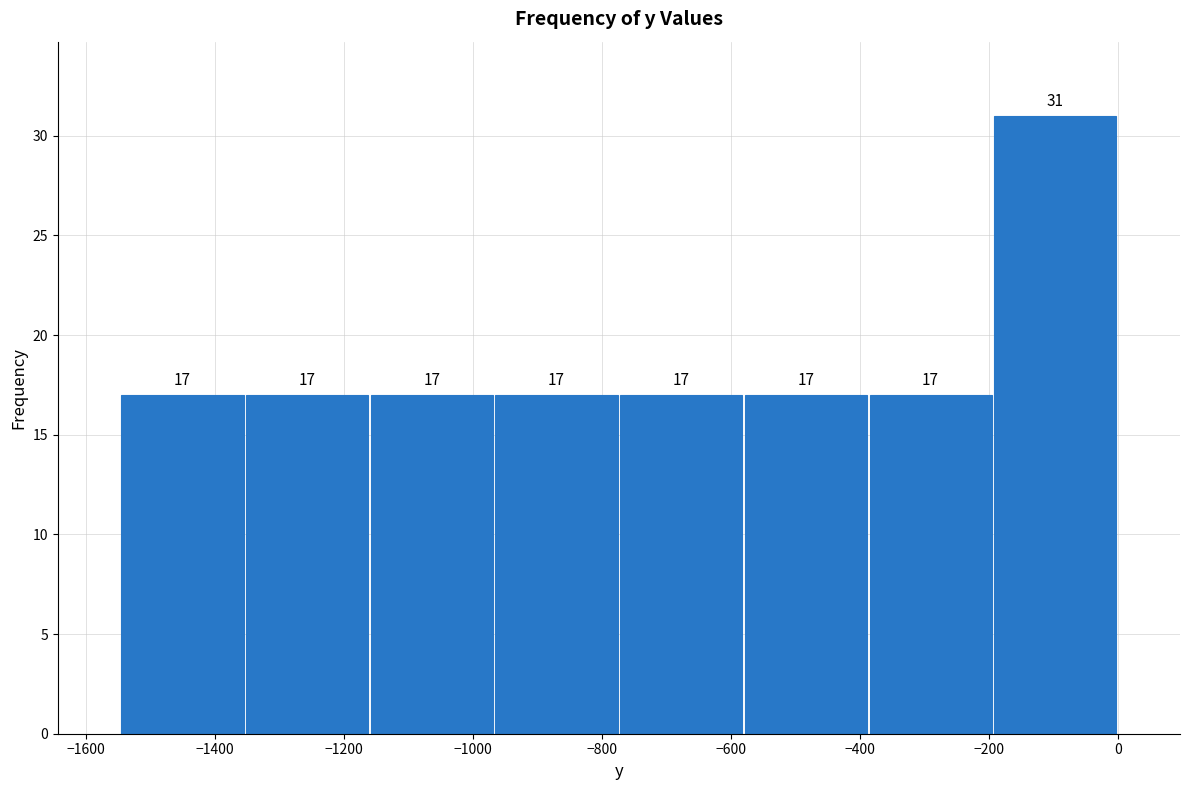

What is the height of the bar covering -780 to -580 on the x-axis? The bar edges are not printed on the chart, so give them approximately, as read against the axis.

17